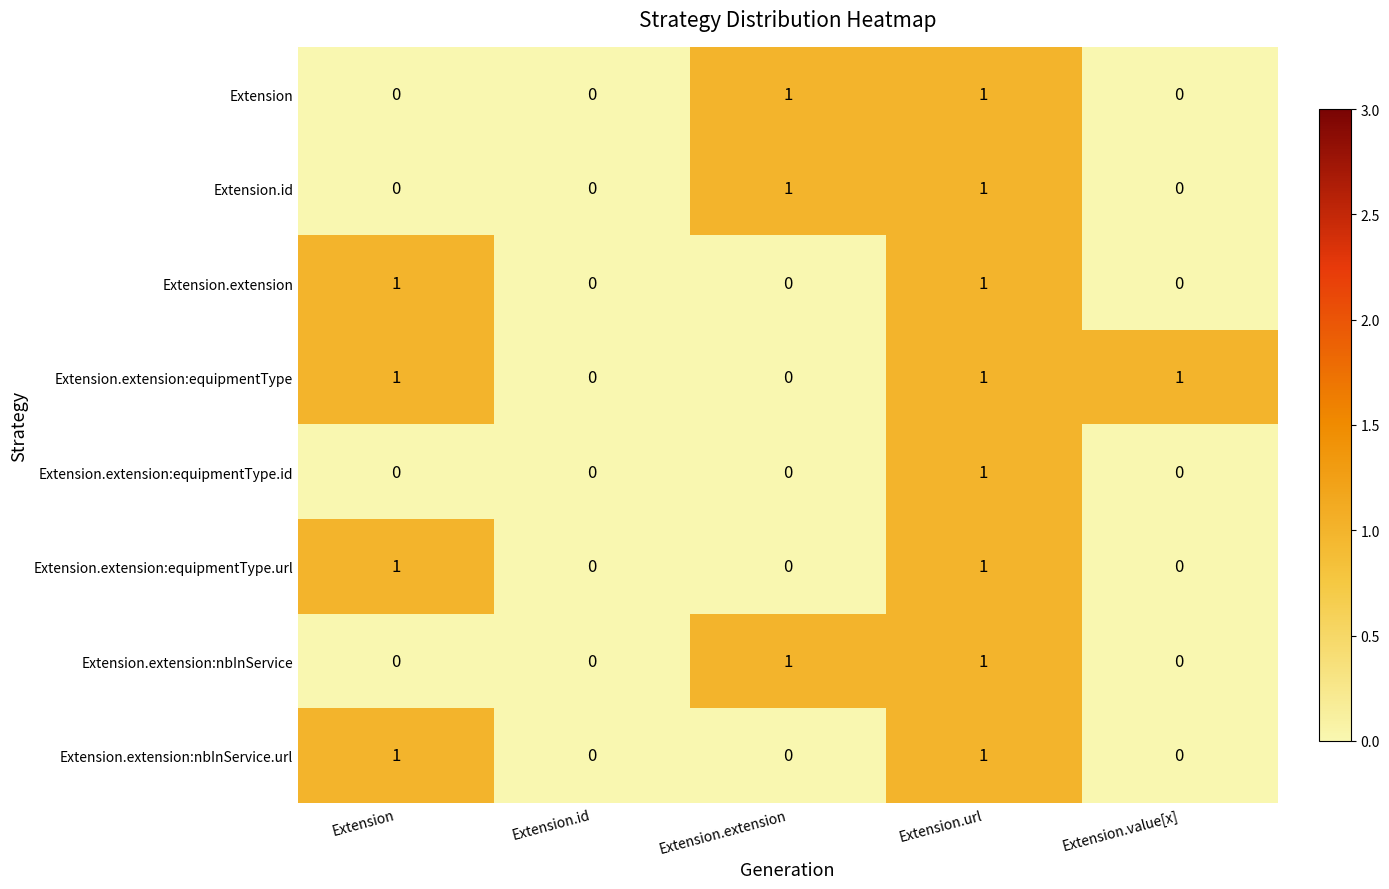

How many Extension.extension:equipmentType.url values are between 0 and 1?

5